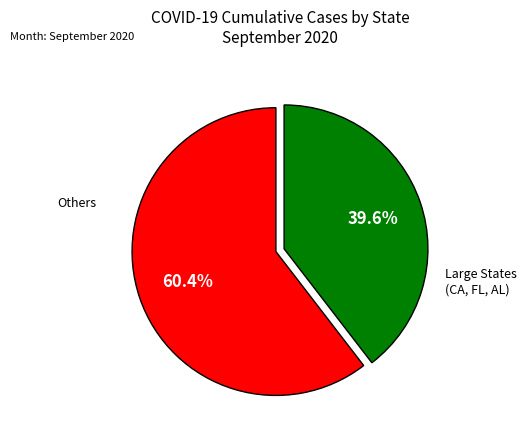

What percentage do Hawaii and Connecticut together represent?

3.2%